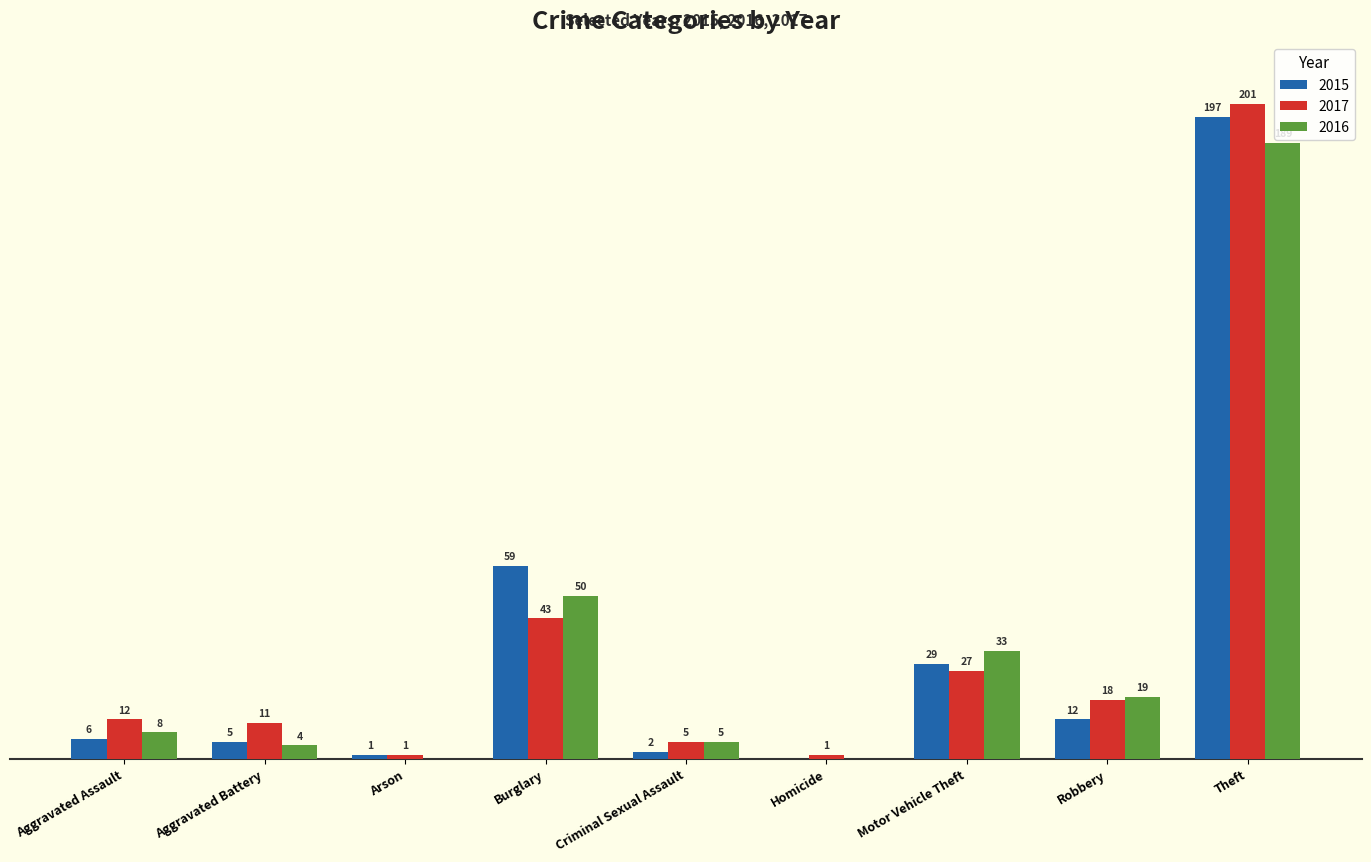

At which label is 2016 closest to 94?

Burglary